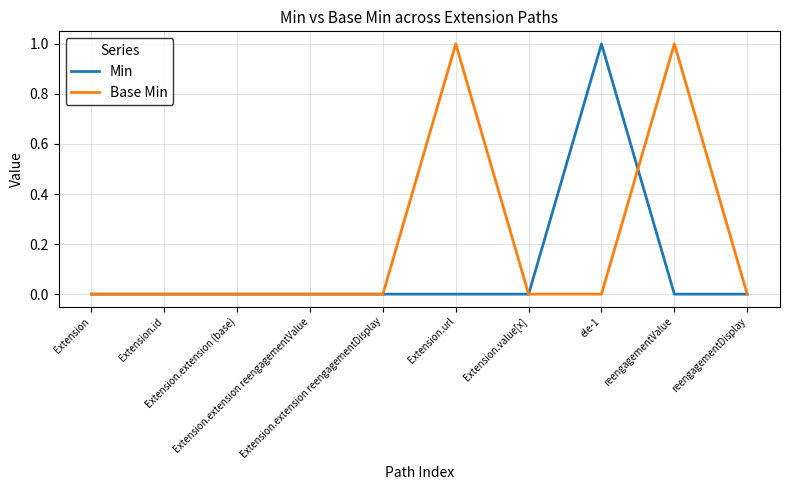

How many distinct data groups are displayed?

2